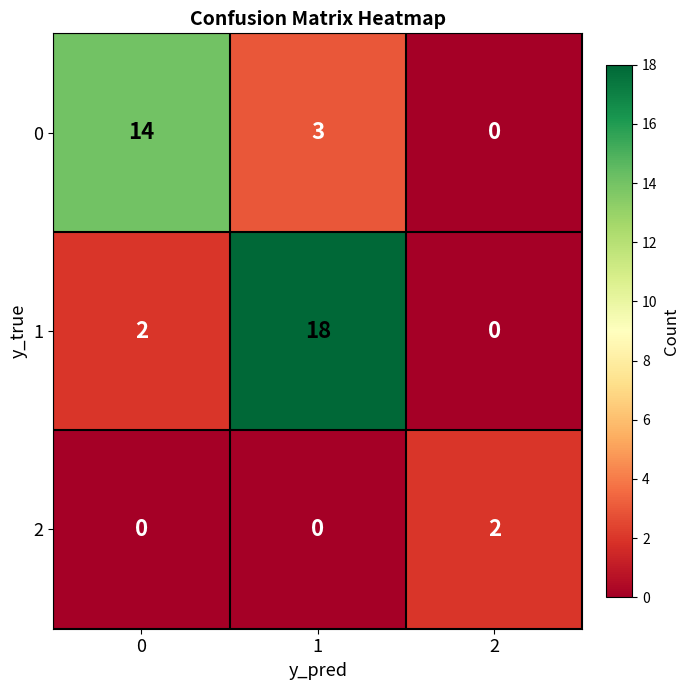

What is the maximum value shown in the chart?

18